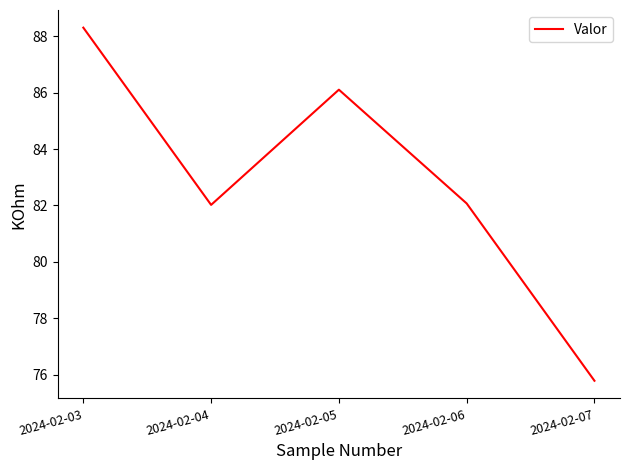

Where is the first local minimum?

2024-02-04